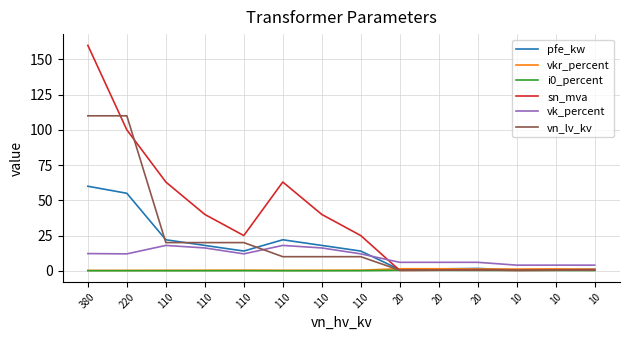

At which category does the chart reach its peak across all series?

380